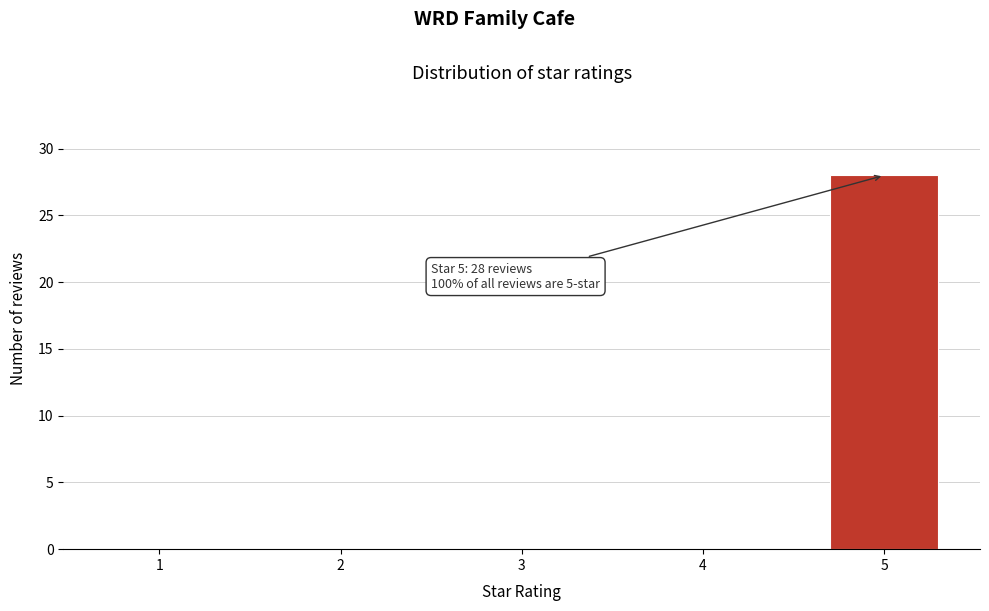

Reading right to left, list all the values displayed in this chart.

5=28	4=0	3=0	2=0	1=0